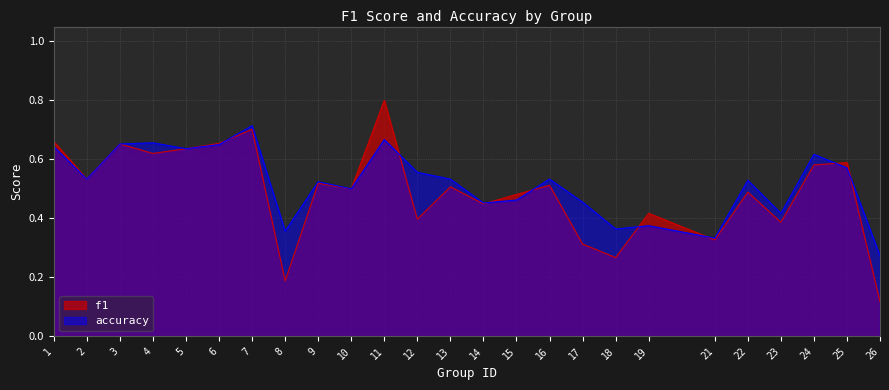

List the series in order of their overall mean, lowest first.

f1, accuracy